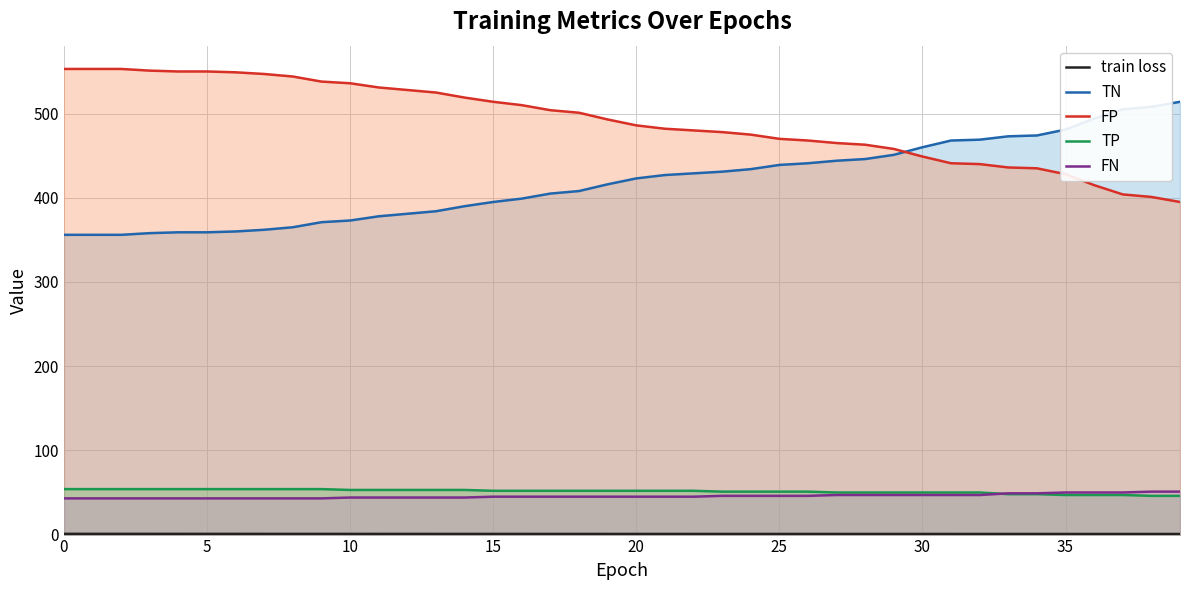

What is the lowest value of the train loss series?

0.7